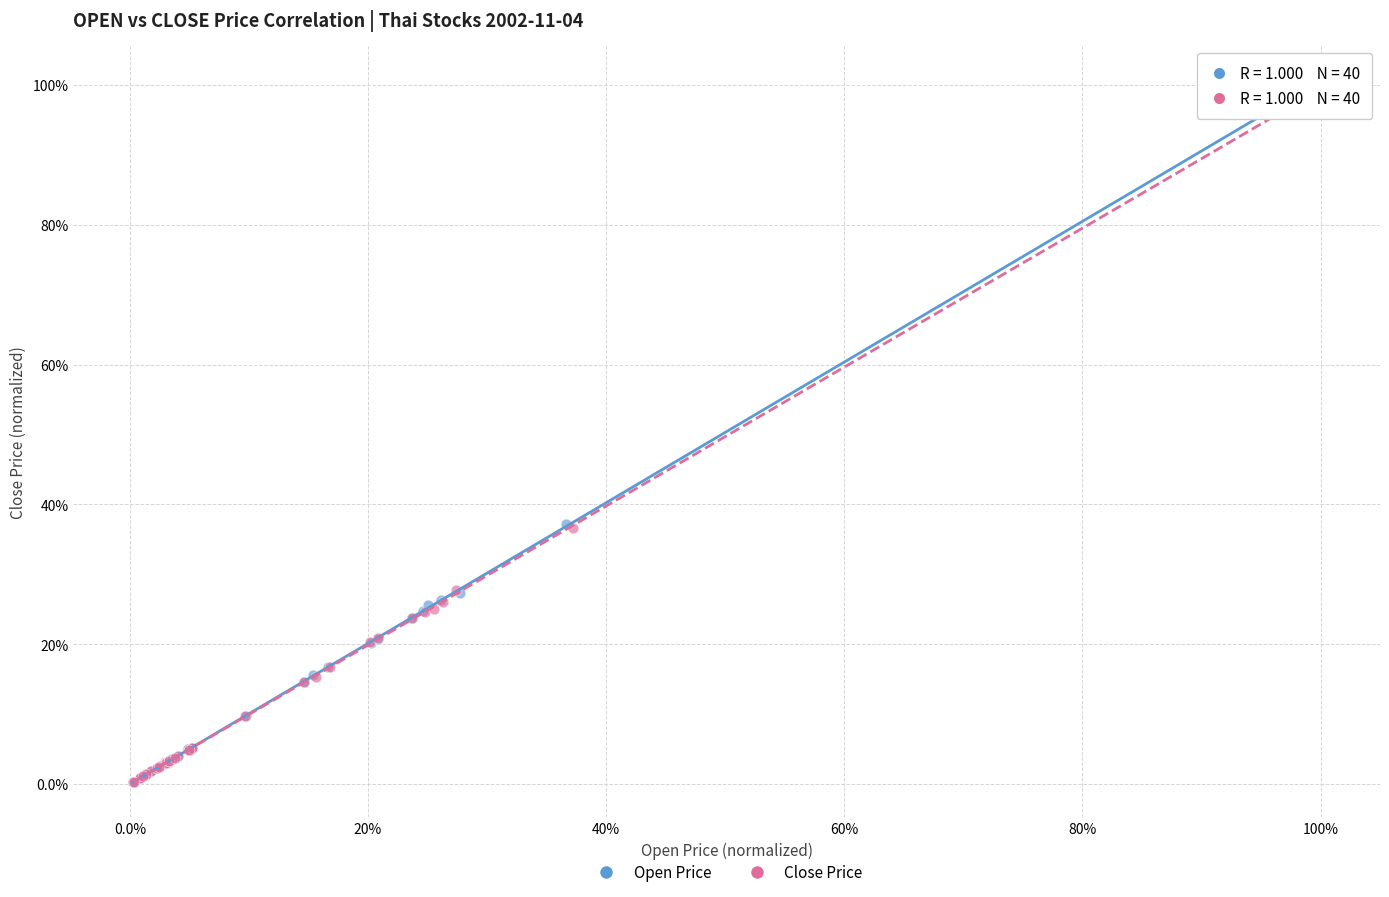

What are all the series names shown in the legend?

Open Price, Close Price